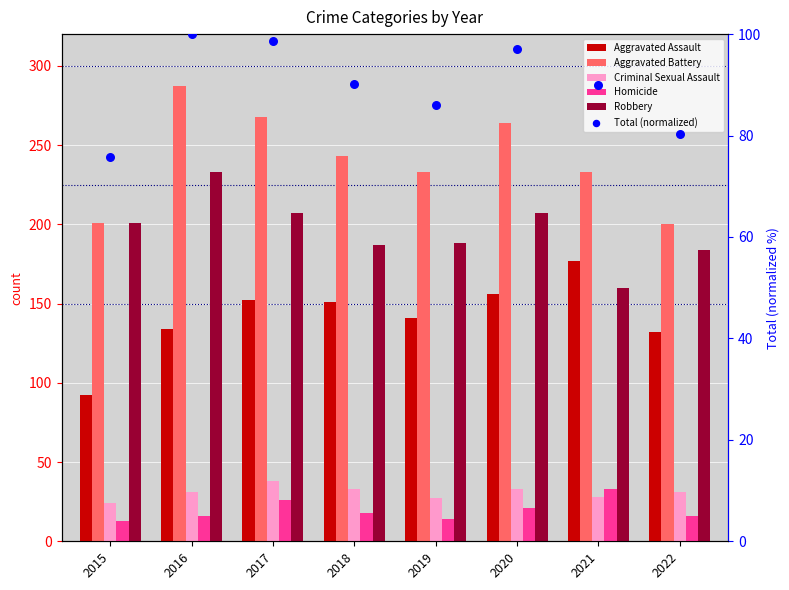

At how many categories does at least one series exceed 264?

2